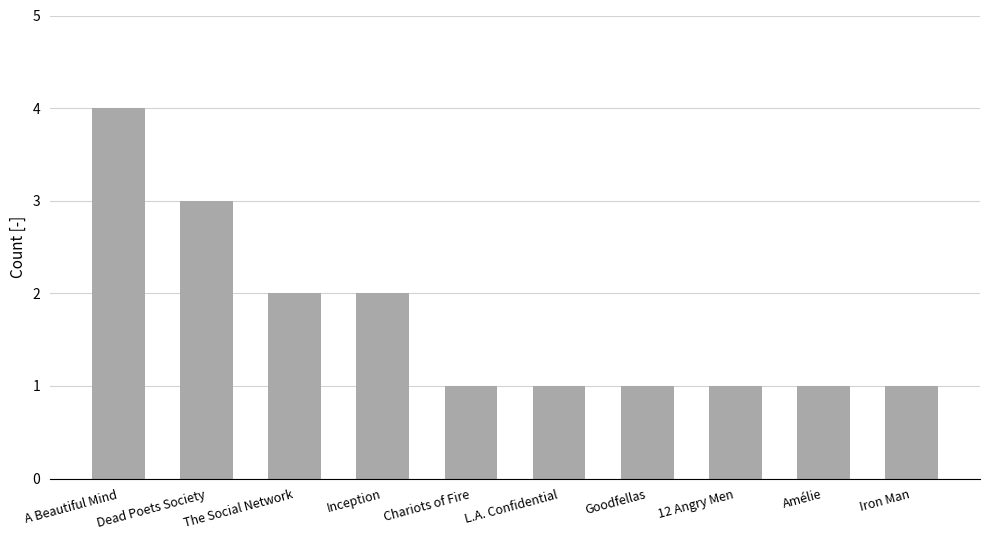

Which label corresponds to the largest value in the chart?

A Beautiful Mind